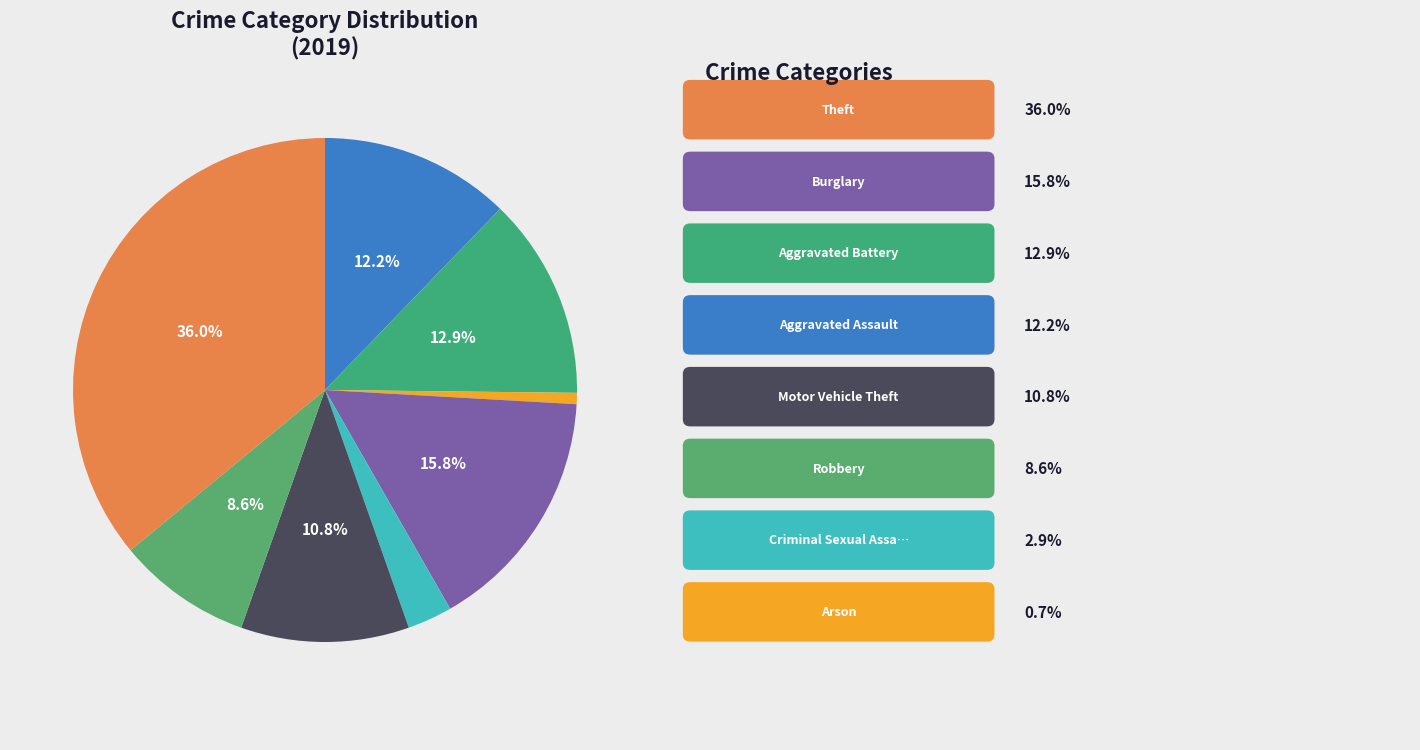

To the nearest percent, what is the difference between the largest and smallest slice percentages?

35%